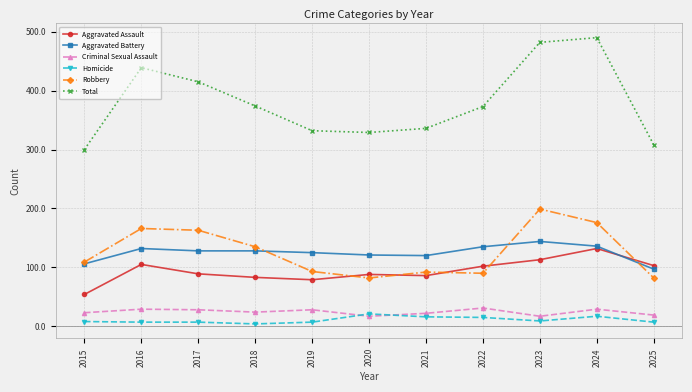

True or false: Aggravated Assault and Robbery cross at least once.

True